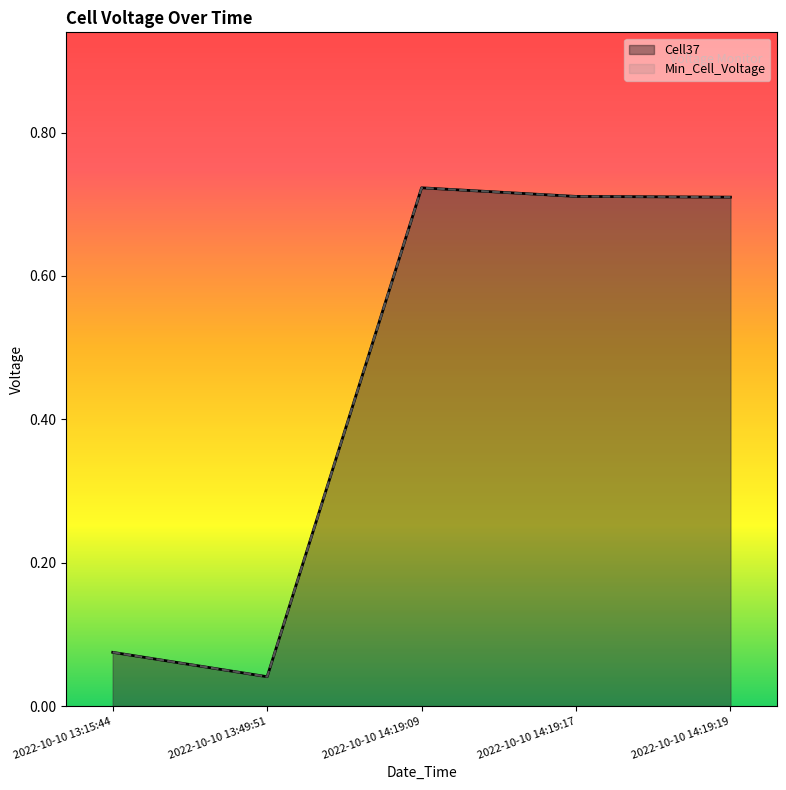

The value of Cell37 at 2022-10-10 13:49:51 is 0.0. True or false?

True